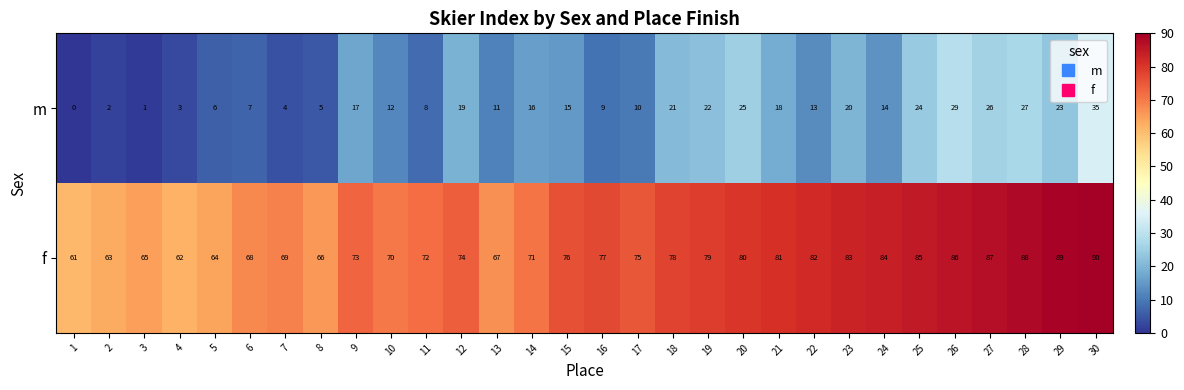

At which label does m first exceed 15?

9